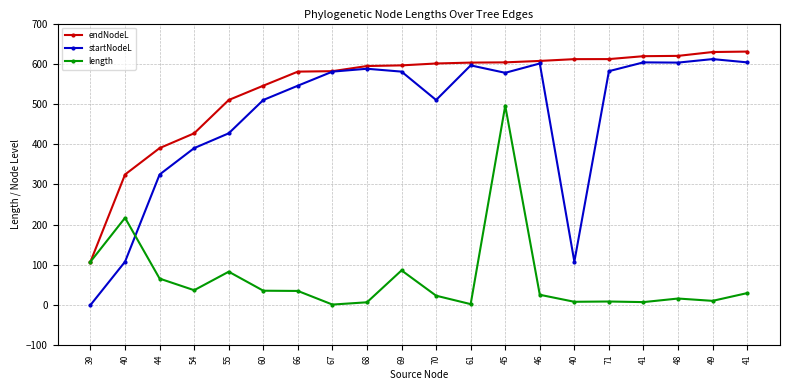

What are all the series names shown in the legend?

endNodeL, startNodeL, length